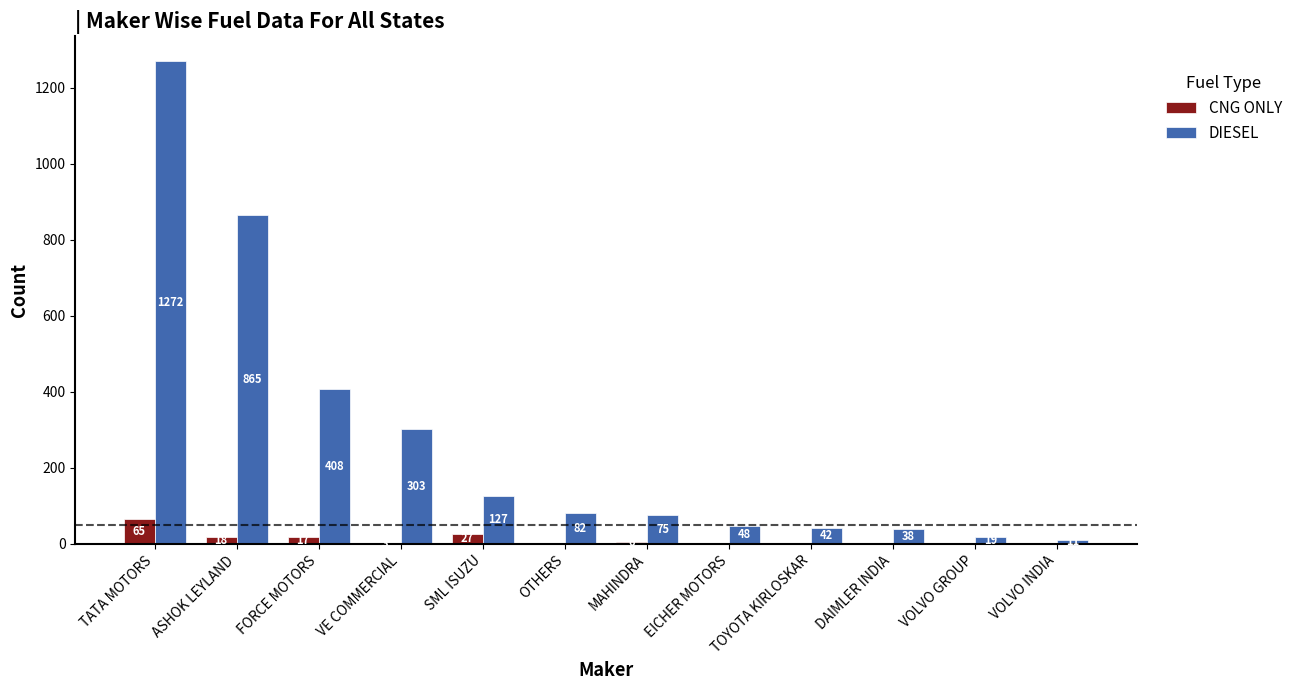

Reading left to right, what are all the values shown in this chart?

CNG ONLY: TATA MOTORS=65	ASHOK LEYLAND=18	FORCE MOTORS=17	VE COMMERCIAL=3	SML ISUZU=27	OTHERS=0	MAHINDRA=6	EICHER MOTORS=0	TOYOTA KIRLOSKAR=0	DAIMLER INDIA=0	VOLVO GROUP=0	VOLVO INDIA=0
DIESEL: TATA MOTORS=1272	ASHOK LEYLAND=865	FORCE MOTORS=408	VE COMMERCIAL=303	SML ISUZU=127	OTHERS=82	MAHINDRA=75	EICHER MOTORS=48	TOYOTA KIRLOSKAR=42	DAIMLER INDIA=38	VOLVO GROUP=19	VOLVO INDIA=11